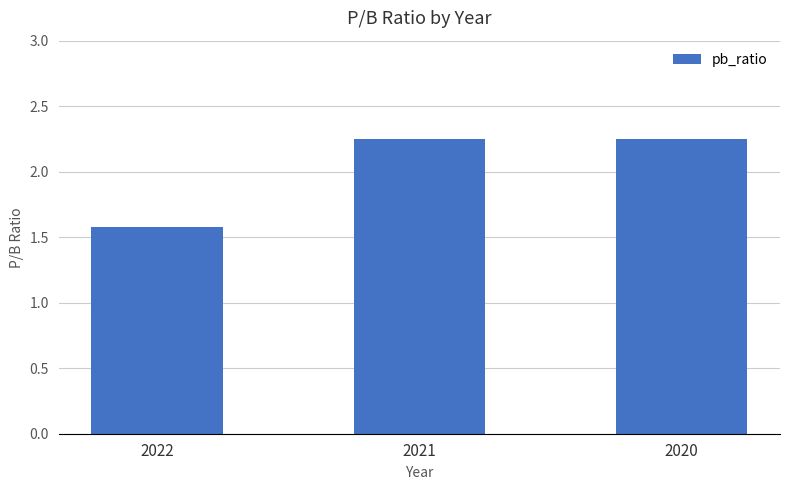

What is the smallest value displayed?

1.6